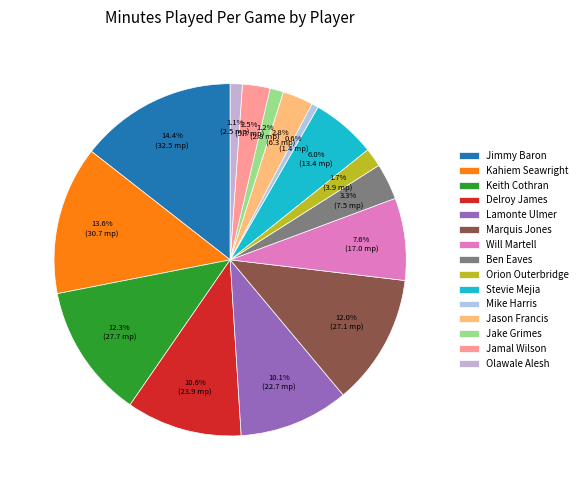

Count the number of slices in the pie.

15